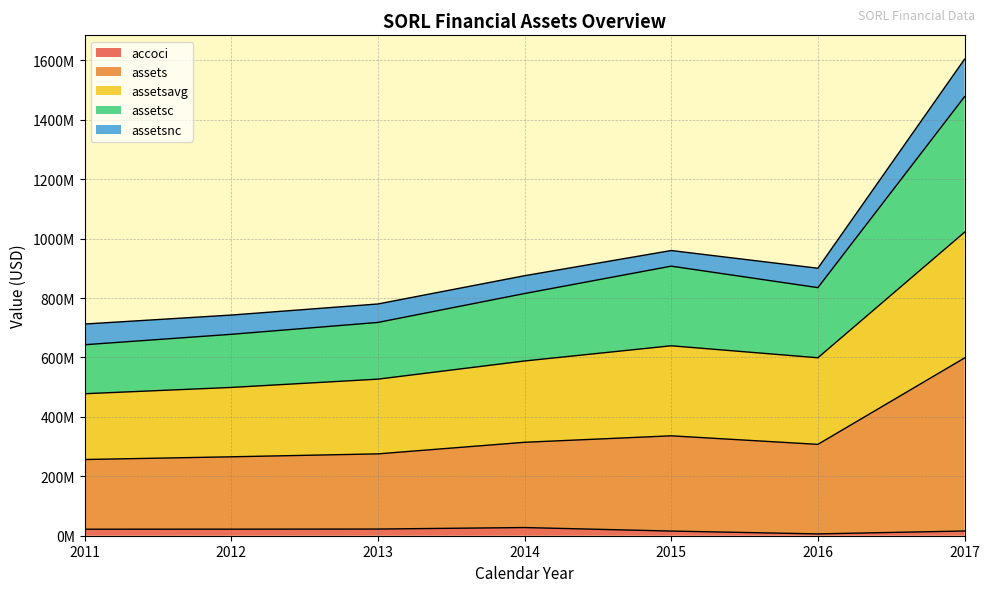

Which series changed the most between 2012 and 2013?

assetsavg